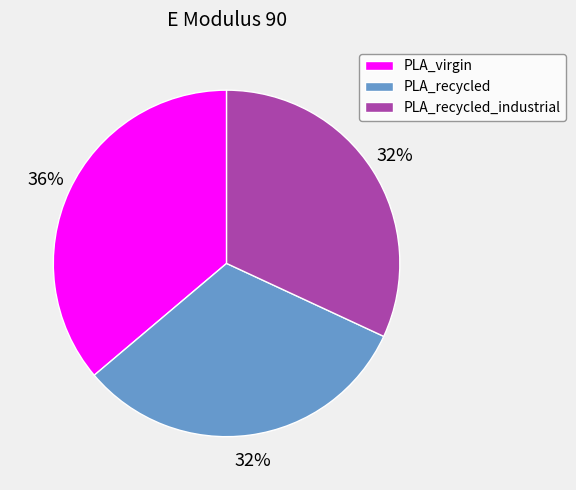

To the nearest percent, what percentage of the pie is PLA_recycled_industrial?

32%